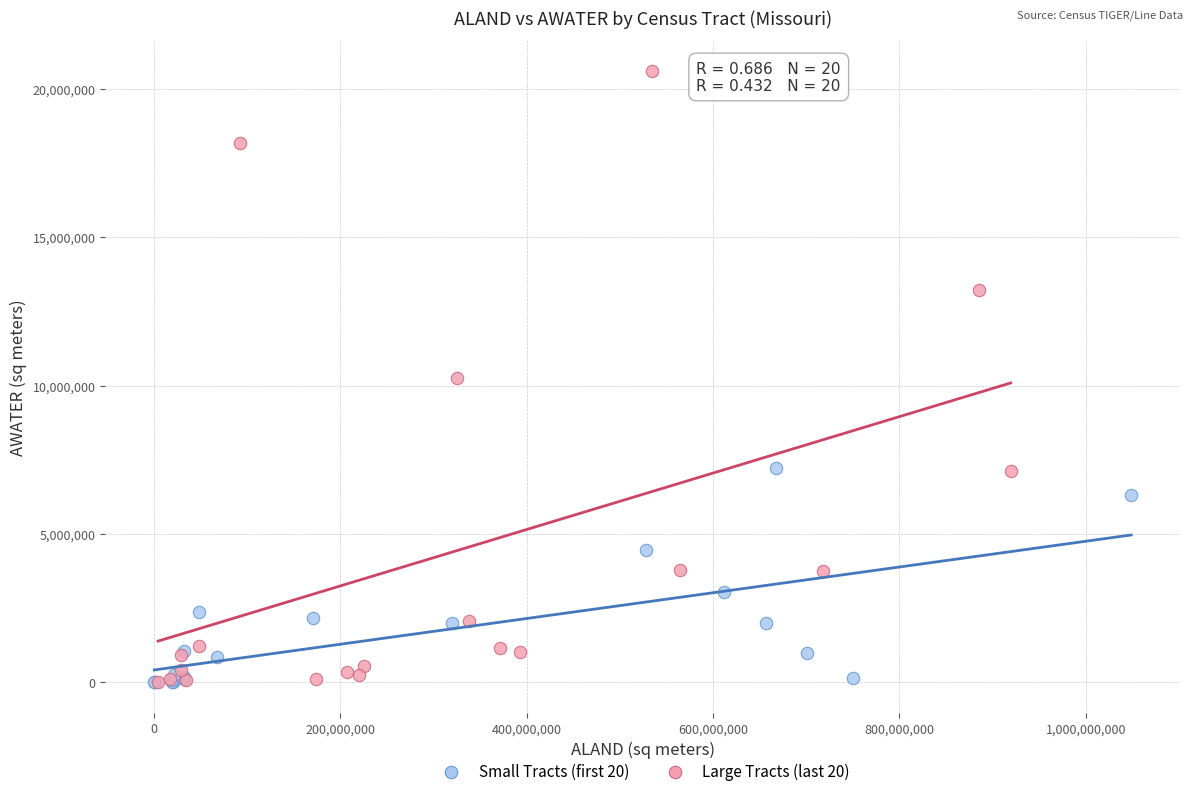

Which series reaches the maximum Y coordinate?

Large Tracts (last 20)